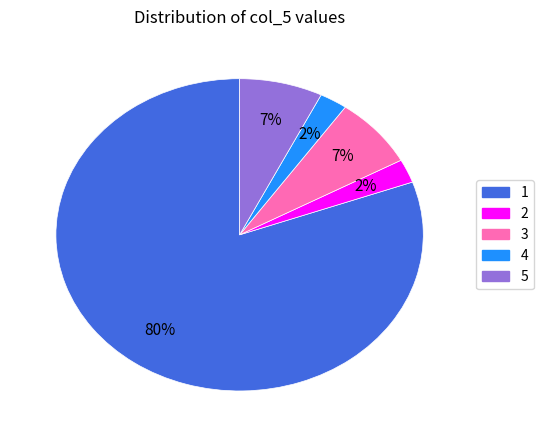

Is the sum of 1 and 4 greater than half?

Yes